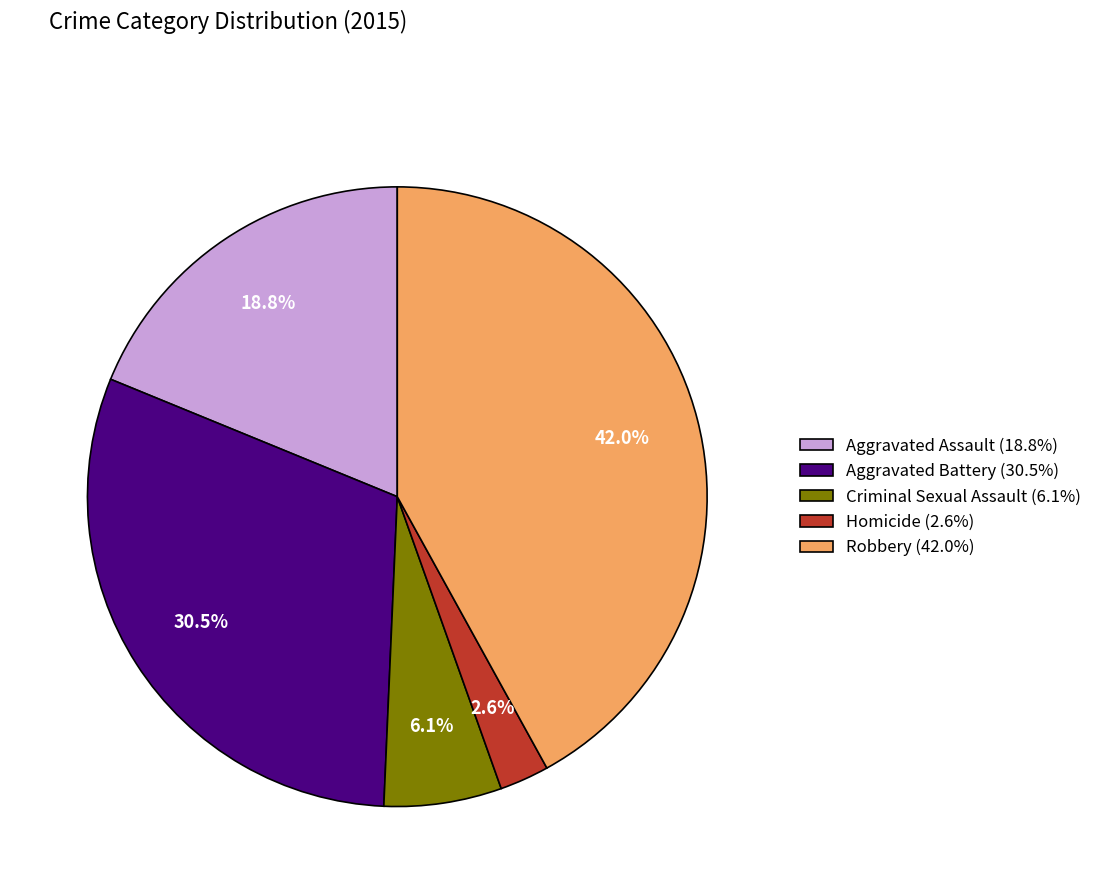

Between Homicide and Robbery, which is larger?

Robbery